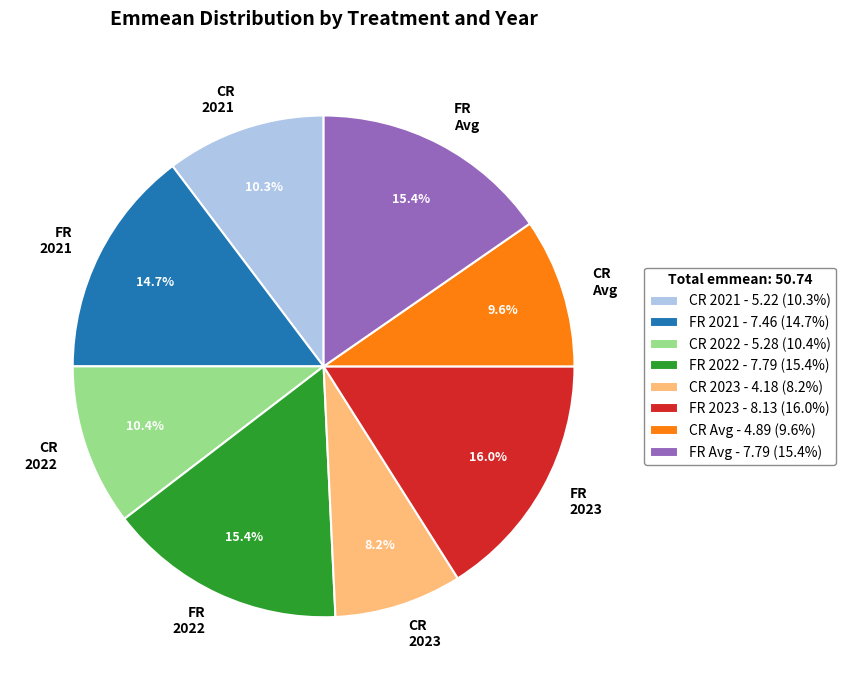

Is it true that FR Avg is 1% of the pie?

False